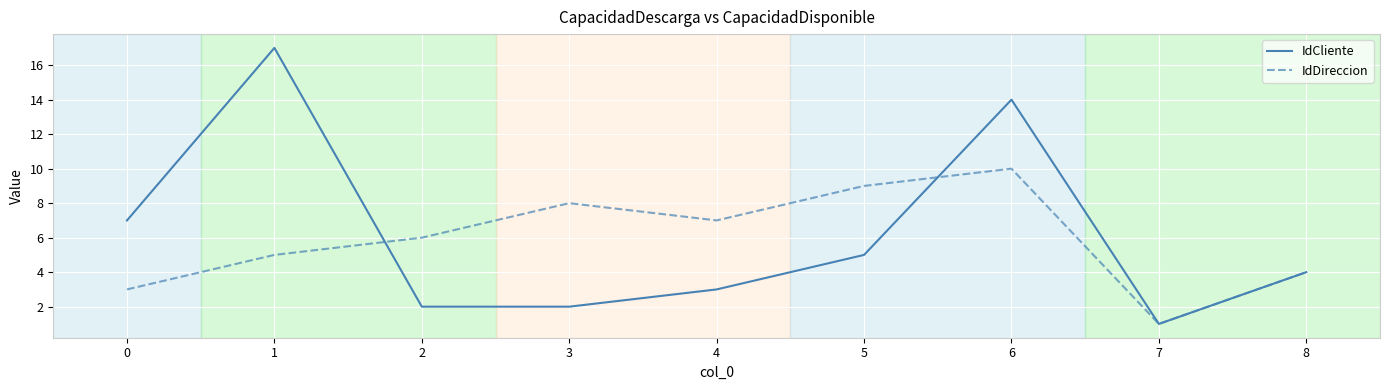

List the series in order of their peak value, lowest first.

IdDireccion, IdCliente